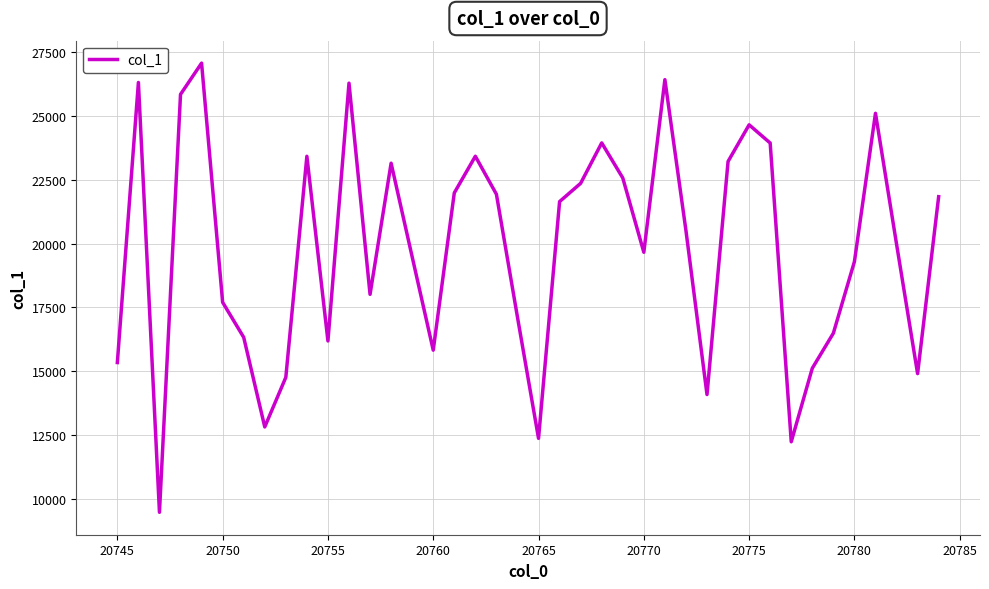

How many interior local peaks (higher than both neighbors) does the data have?

10